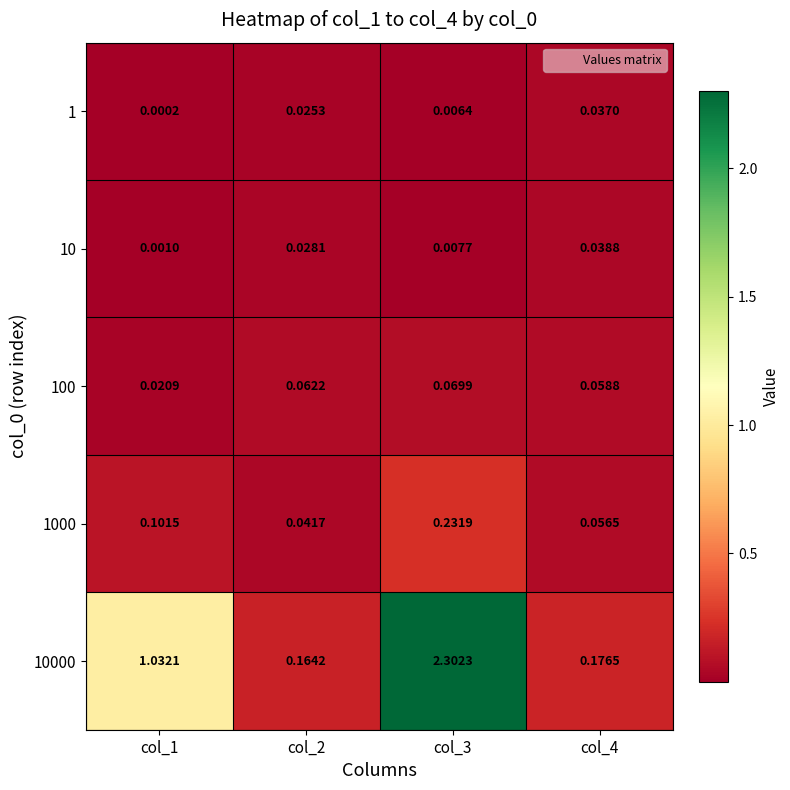

What is the total value across all series at col_2?

0.3